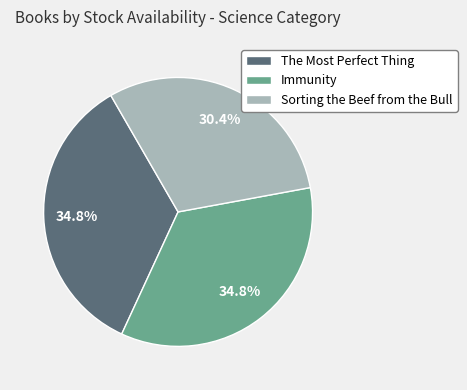

What is the total percentage of Sorting the Beef from the Bull and Immunity?

65.2%